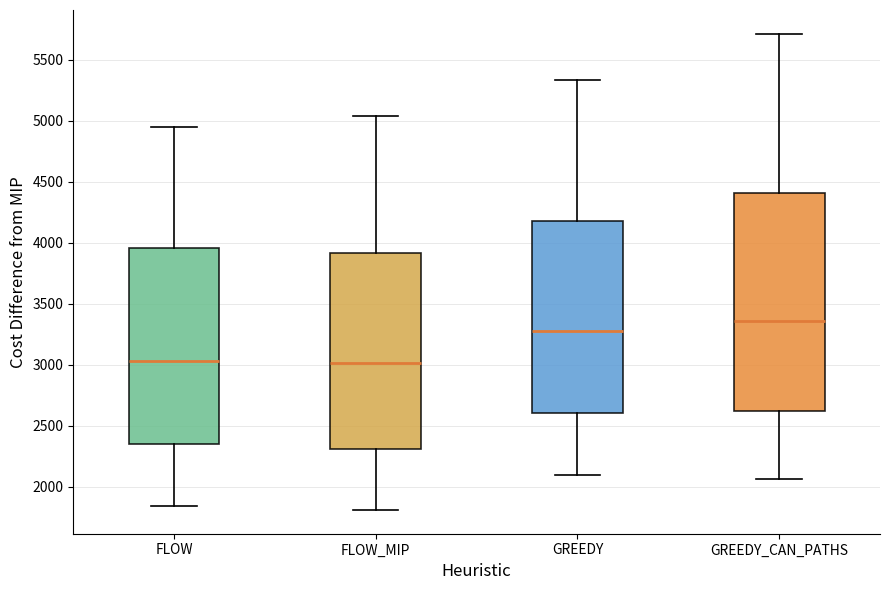

Where does the median line of the box for FLOW sit on the y-axis? The values are not printed on the chart, so give them approximately, as read against the axis.

3050